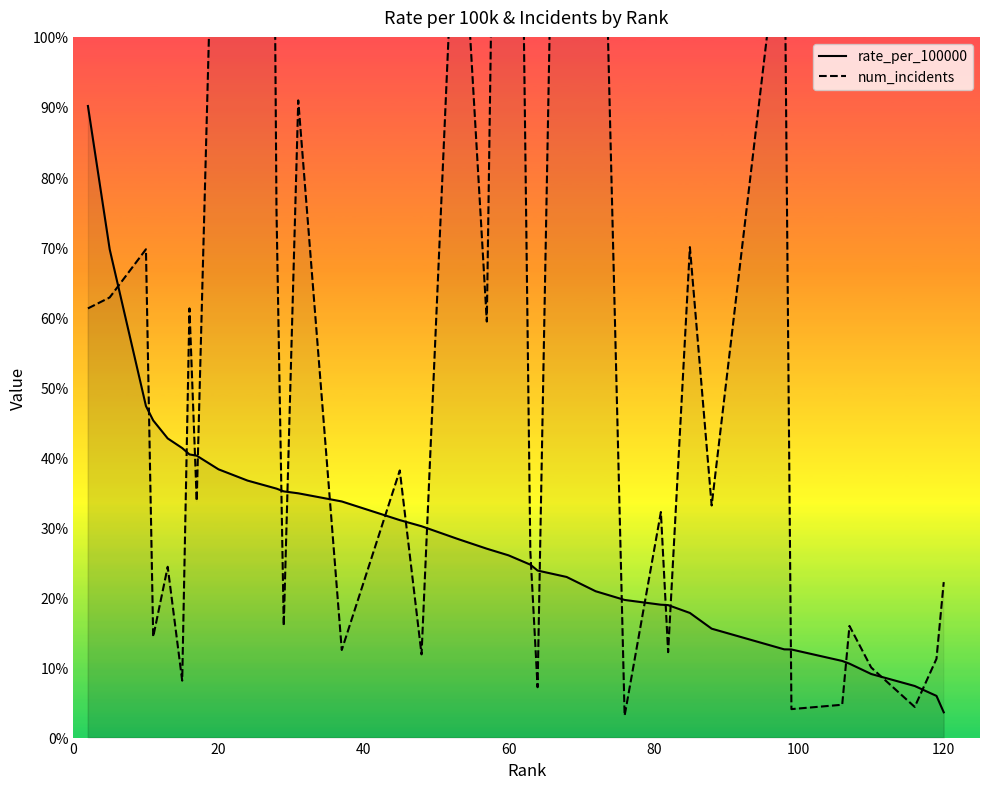

True or false: rate_per_100000 and num_incidents cross at least once.

True